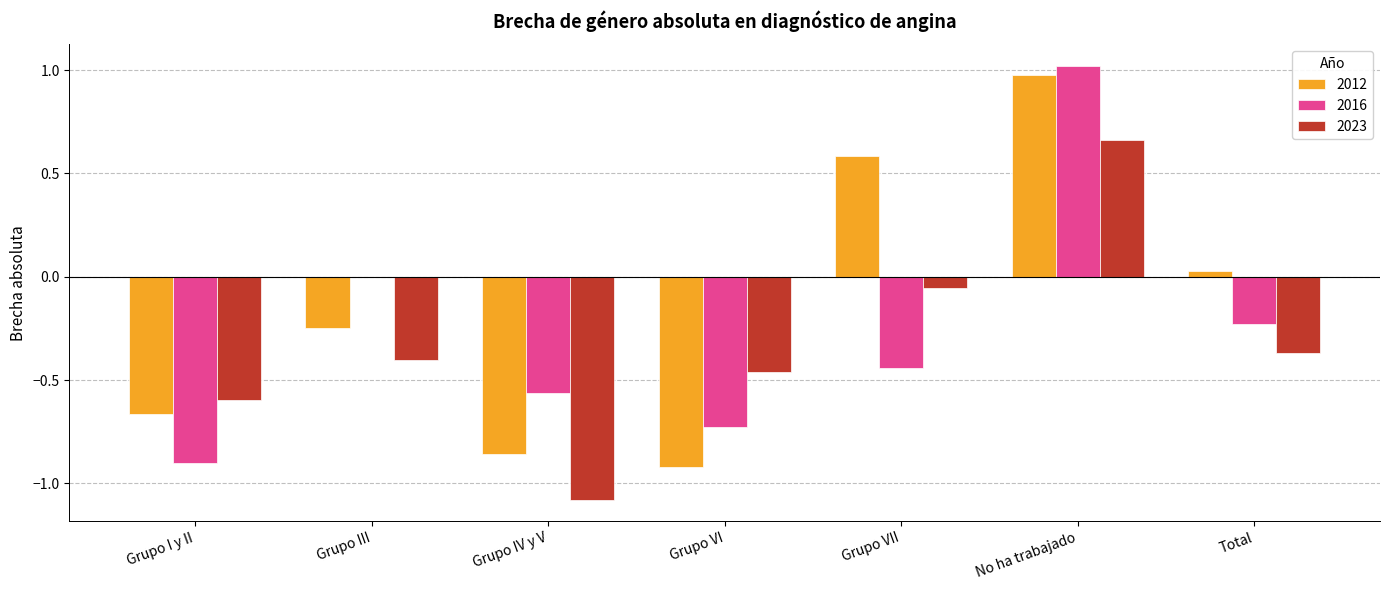

Between Grupo IV y V and Grupo VII, which series saw the biggest shift?

2012